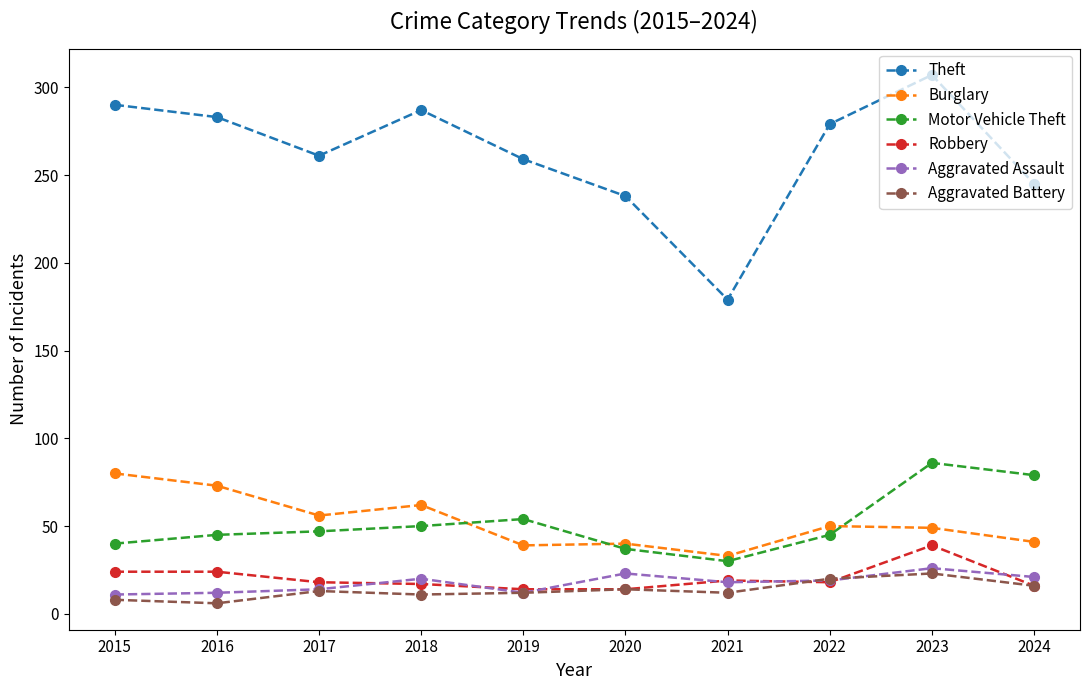

What is the total value across all series at 2017?

409